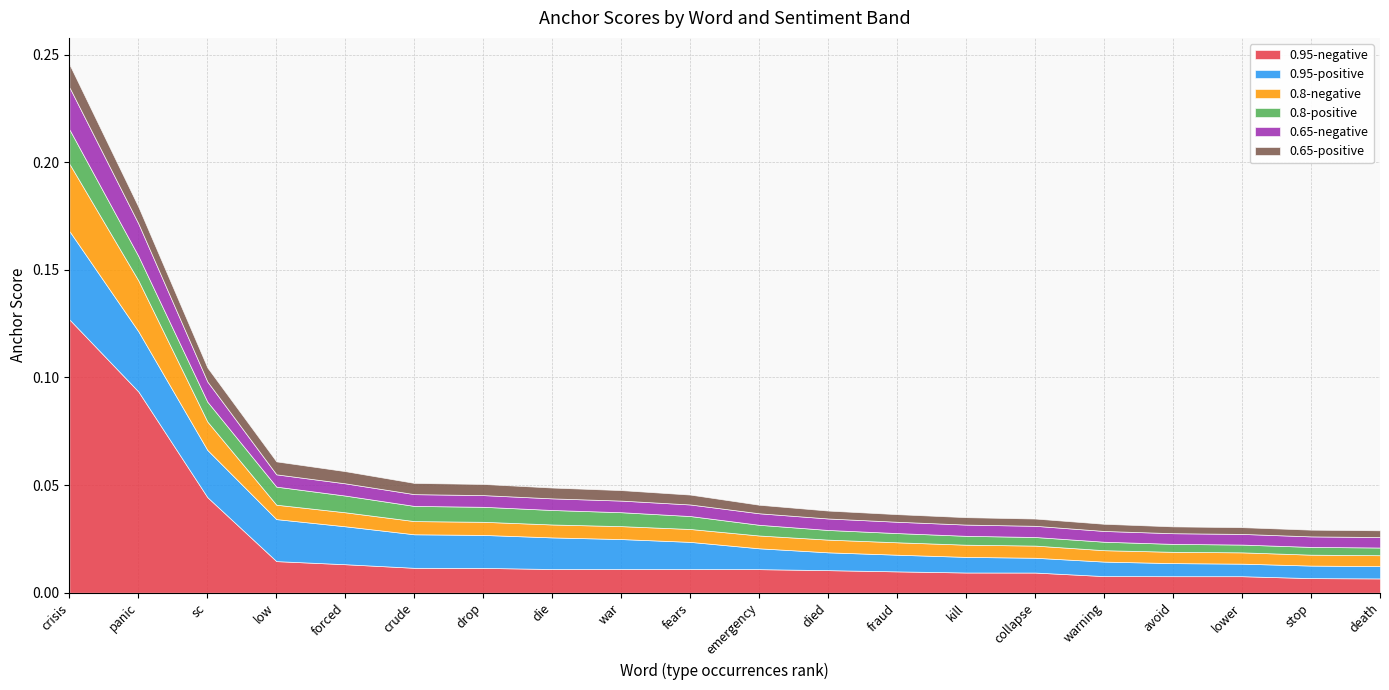

Rank the categories by 0.65-positive value from lowest to highest.

death, stop, lower, avoid, warning, collapse, kill, fraud, died, emergency, fears, war, die, drop, crude, forced, low, sc, panic, crisis